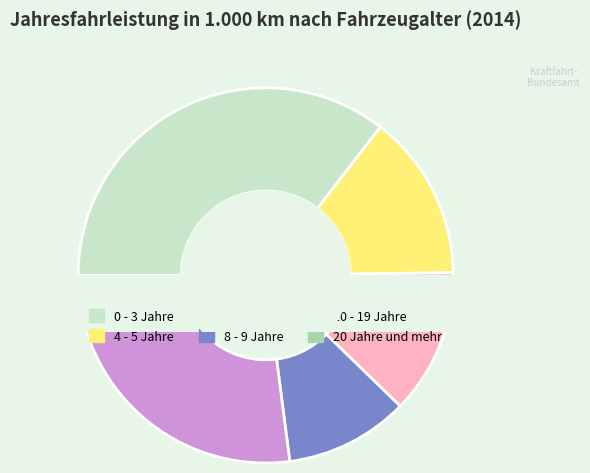

To the nearest percent, what is the combined percentage of 20 Jahre und mehr and 8 - 9 Jahre?

13%